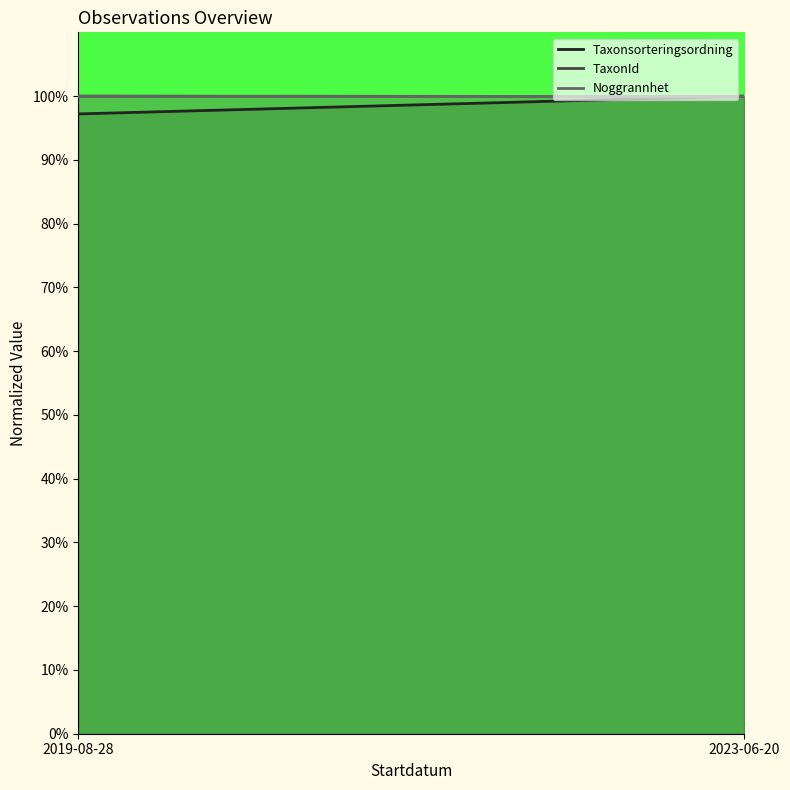

What is the average value of the Taxonsorteringsordning series?

98.6